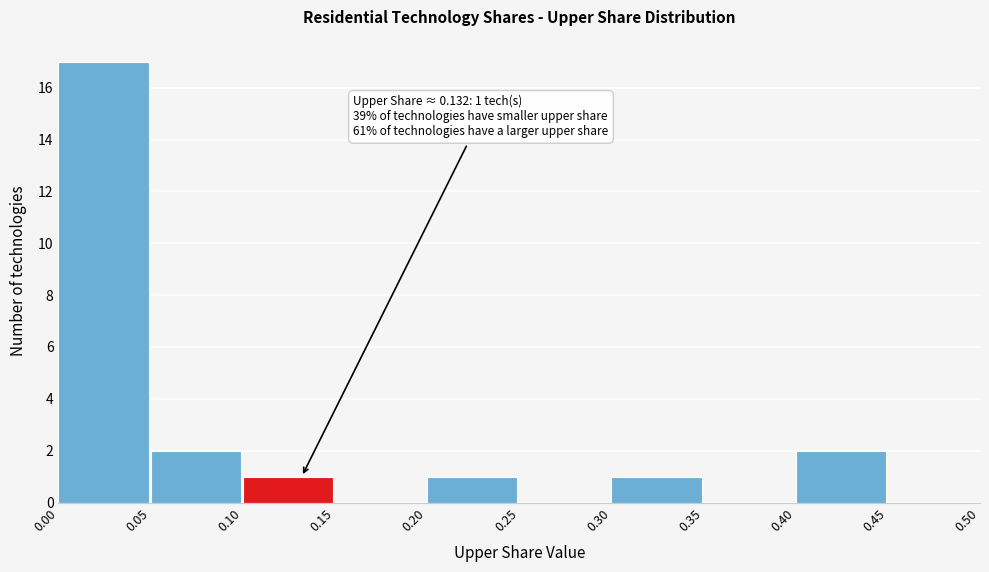

Which range on the x-axis has the tallest bar?

0.00 to 0.05